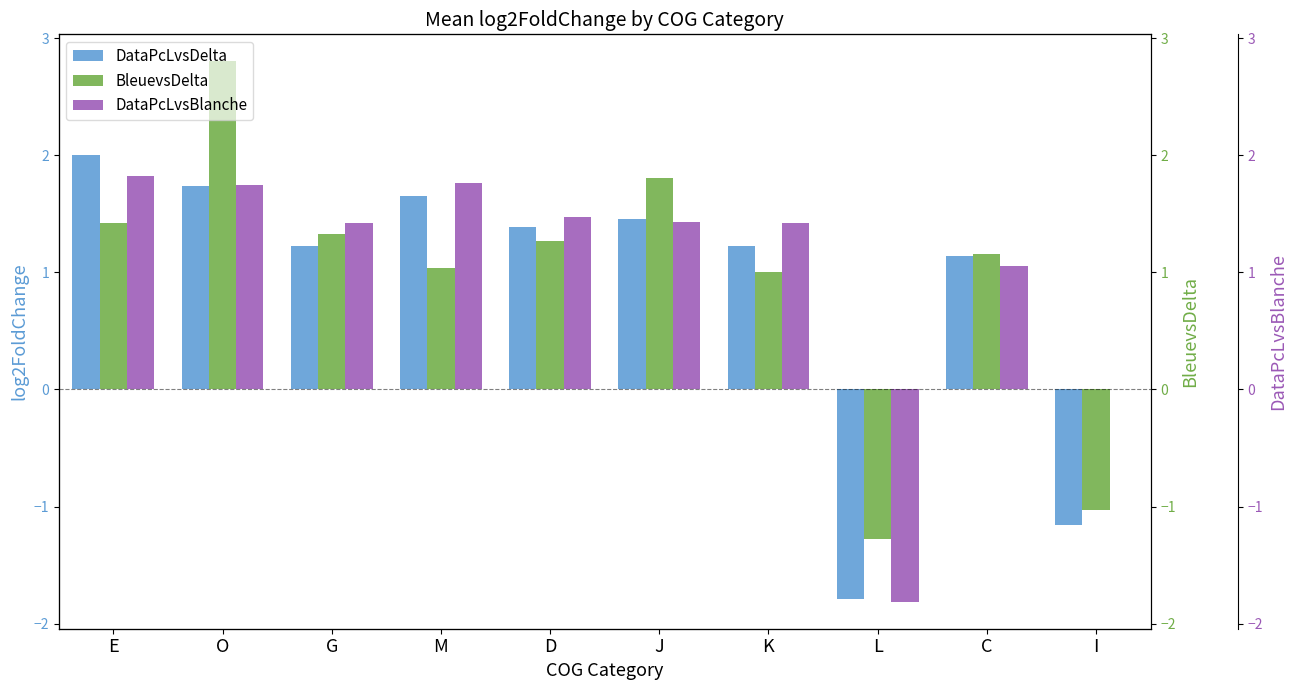

Between M and I, which series saw the biggest shift?

DataPcLvsDelta